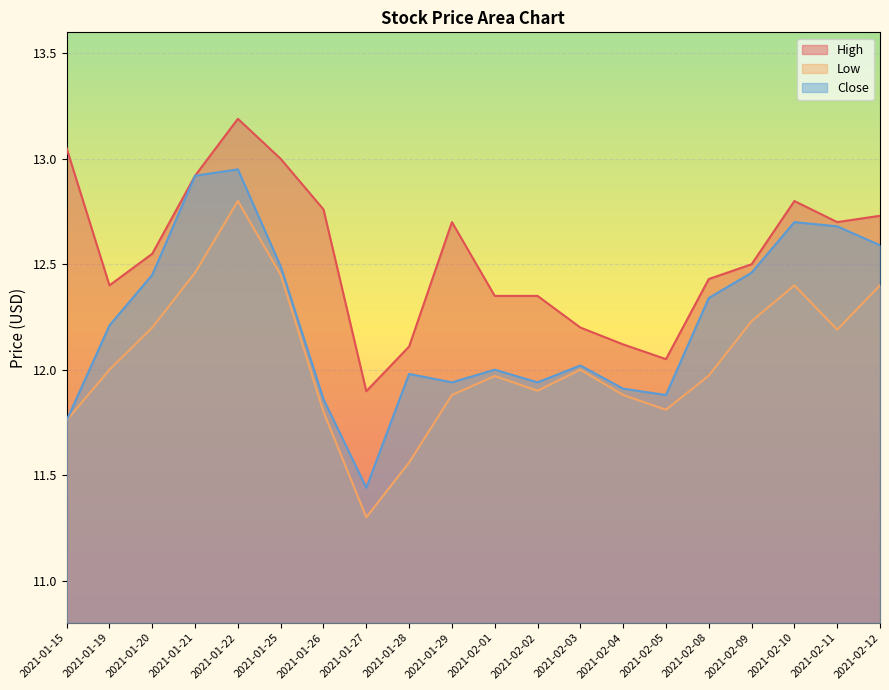

Which category has the highest value across all series?

2021-01-22